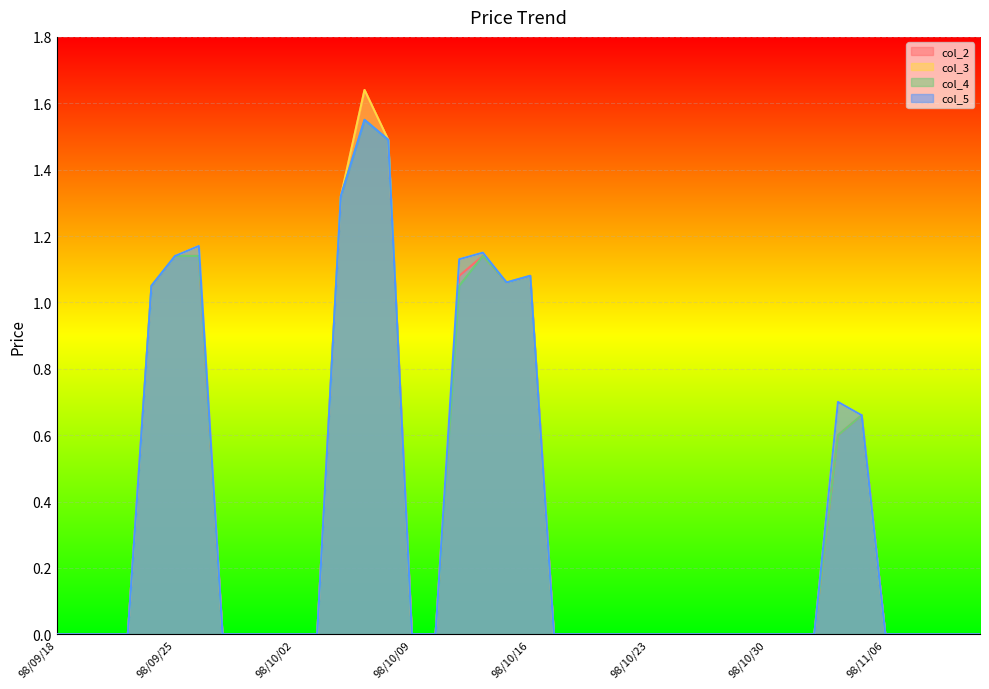

True or false: col_4 and col_3 cross at least once.

False